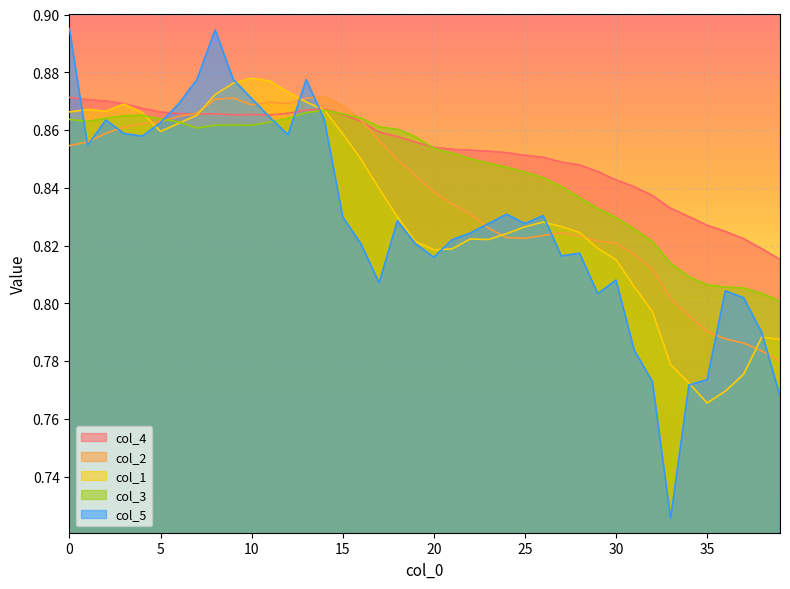

Reading left to right, what are all the values shown in this chart?

col_4: 0.9	0.9	0.9	0.9	0.9	0.9	0.9	0.9	0.9	0.9	0.9	0.9	0.9	0.9	0.9	0.9	0.9	0.9	0.9	0.9	0.9	0.9	0.9	0.9	0.9	0.9	0.9	0.8	0.8	0.8	0.8	0.8	0.8	0.8	0.8	0.8	0.8	0.8	0.8	0.8
col_2: 0.9	0.9	0.9	0.9	0.9	0.9	0.9	0.9	0.9	0.9	0.9	0.9	0.9	0.9	0.9	0.9	0.9	0.9	0.8	0.8	0.8	0.8	0.8	0.8	0.8	0.8	0.8	0.8	0.8	0.8	0.8	0.8	0.8	0.8	0.8	0.8	0.8	0.8	0.8	0.8
col_1: 0.9	0.9	0.9	0.9	0.9	0.9	0.9	0.9	0.9	0.9	0.9	0.9	0.9	0.9	0.9	0.9	0.8	0.8	0.8	0.8	0.8	0.8	0.8	0.8	0.8	0.8	0.8	0.8	0.8	0.8	0.8	0.8	0.8	0.8	0.8	0.8	0.8	0.8	0.8	0.8
col_3: 0.9	0.9	0.9	0.9	0.9	0.9	0.9	0.9	0.9	0.9	0.9	0.9	0.9	0.9	0.9	0.9	0.9	0.9	0.9	0.9	0.9	0.9	0.9	0.8	0.8	0.8	0.8	0.8	0.8	0.8	0.8	0.8	0.8	0.8	0.8	0.8	0.8	0.8	0.8	0.8
col_5: 0.9	0.9	0.9	0.9	0.9	0.9	0.9	0.9	0.9	0.9	0.9	0.9	0.9	0.9	0.9	0.8	0.8	0.8	0.8	0.8	0.8	0.8	0.8	0.8	0.8	0.8	0.8	0.8	0.8	0.8	0.8	0.8	0.8	0.7	0.8	0.8	0.8	0.8	0.8	0.8